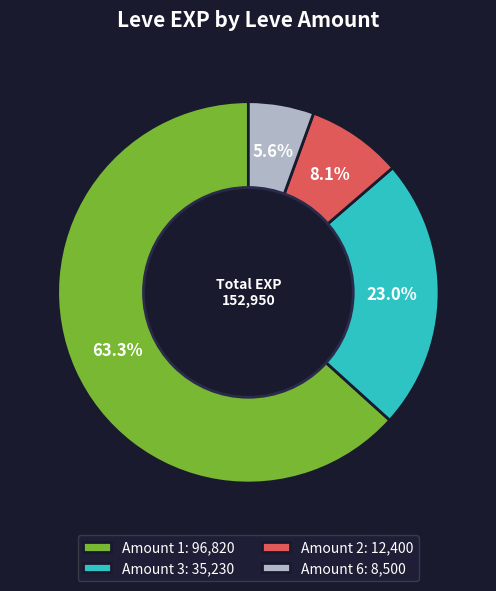

What portion of the pie excludes Amount 6: 8,500?

94.4%